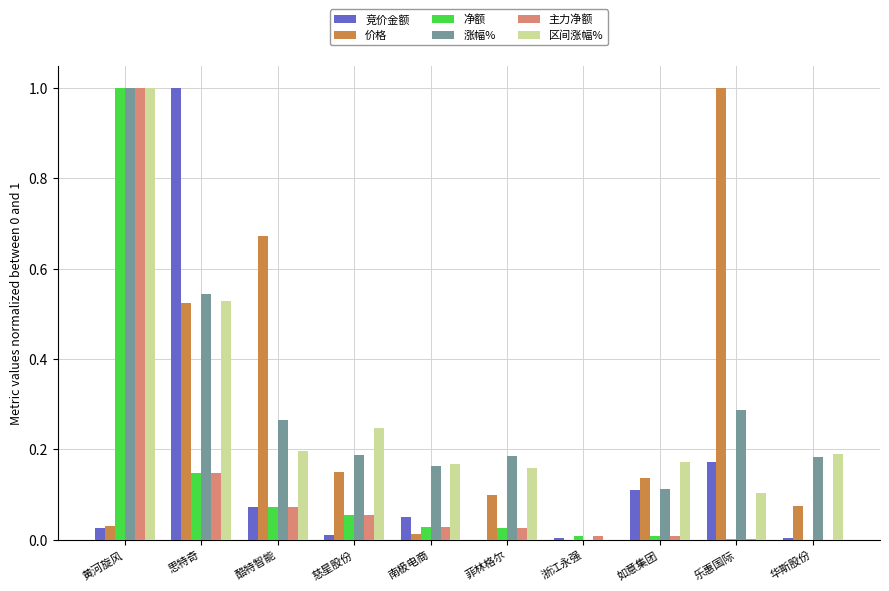

Is it true that 价格 equals 0.9 at 思特奇?

False